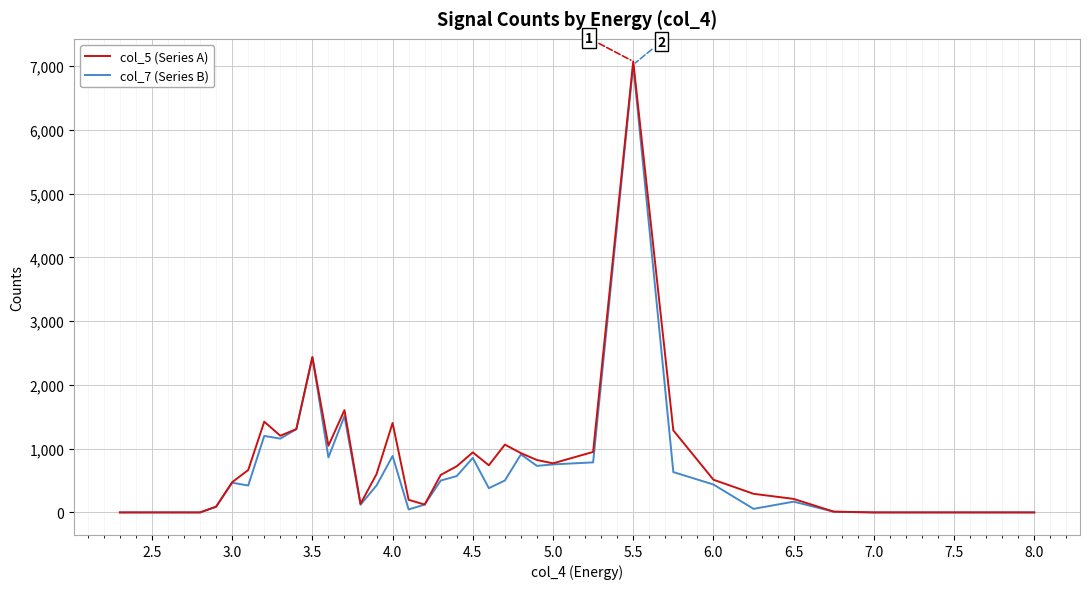

True or false: col_5 (Series A) has more than 1 interior local peaks.

True